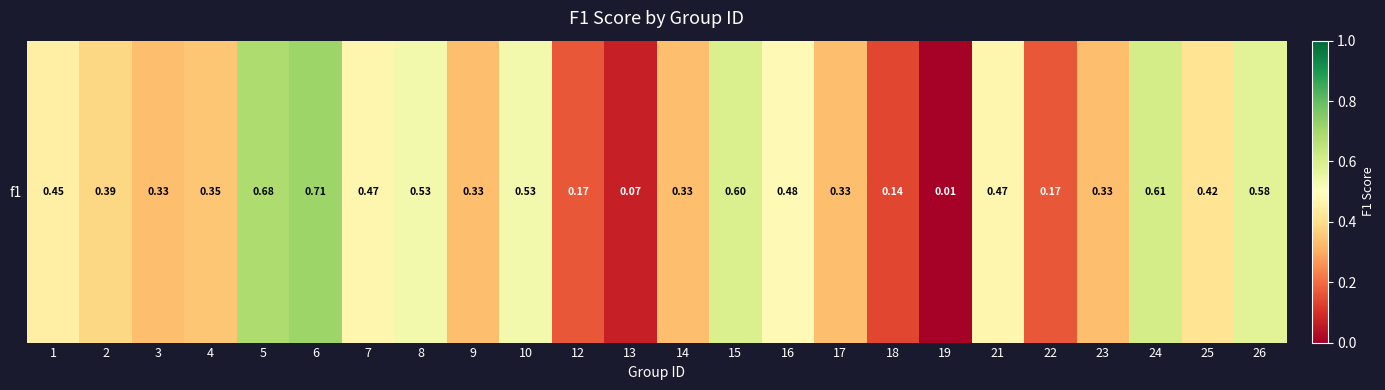

Rank the categories by value from lowest to highest.

19, 13, 18, 12, 22, 3, 9, 14, 17, 23, 4, 2, 25, 1, 7, 21, 16, 8, 10, 26, 15, 24, 5, 6